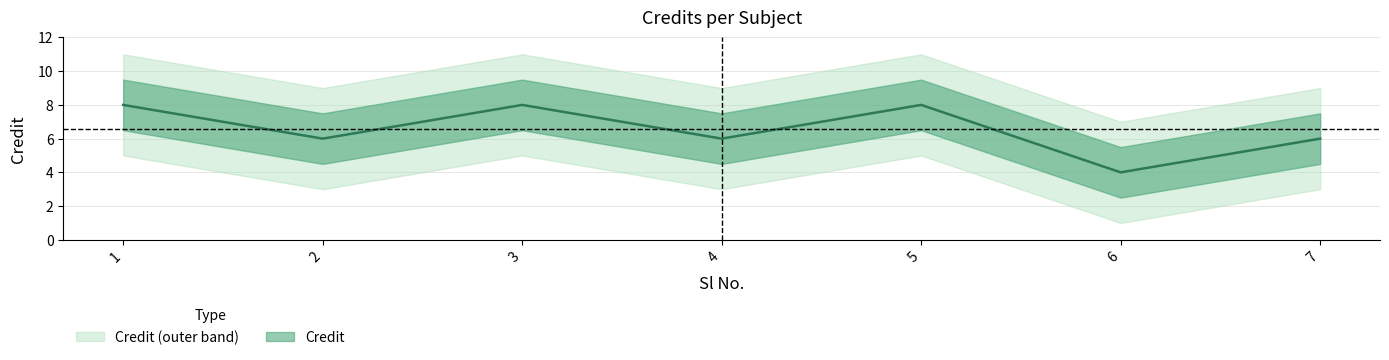

What is the ratio of the value at 6 to the value at 4?

0.7